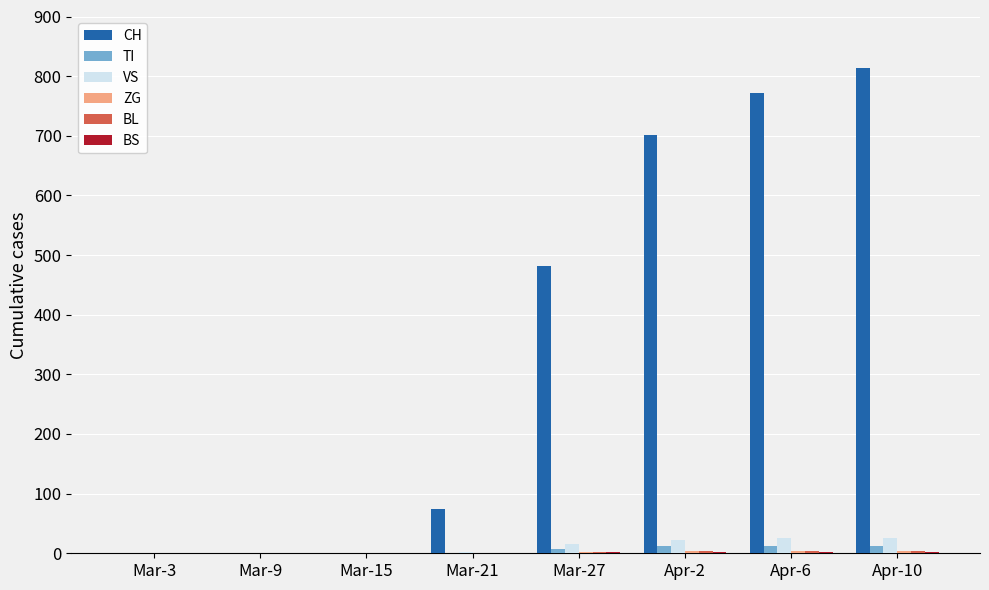

What is the greatest value displayed?

814